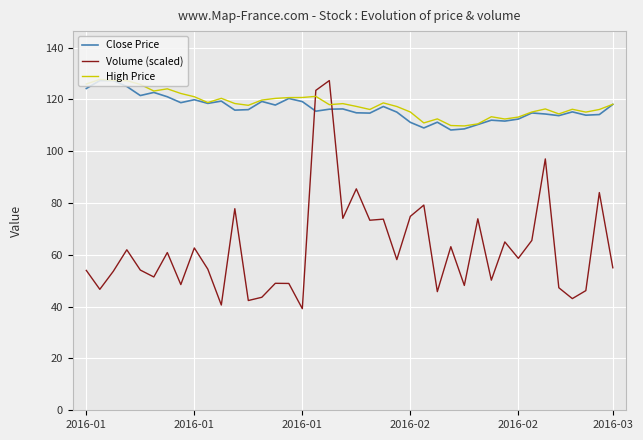

Which series has the largest range (max minus min)?

Volume (scaled)